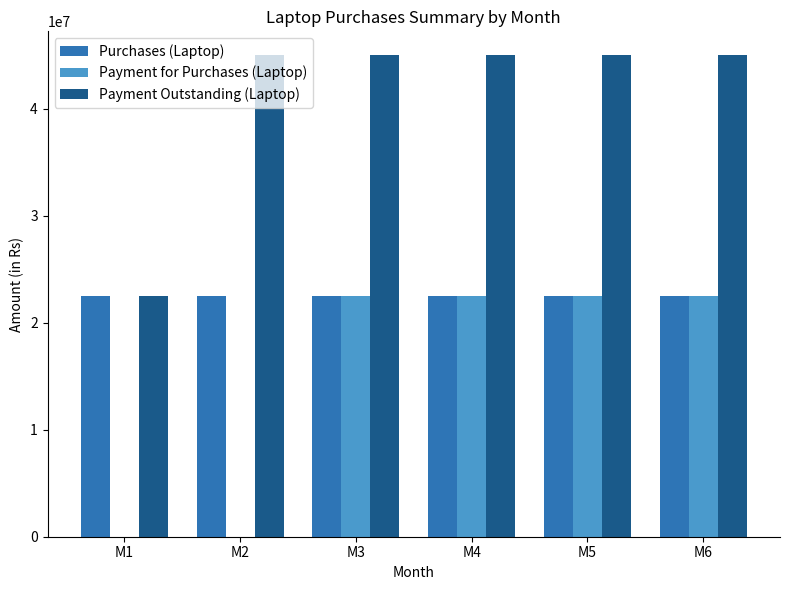

The value of Payment Outstanding (Laptop) at M1 is 22500000. True or false?

True